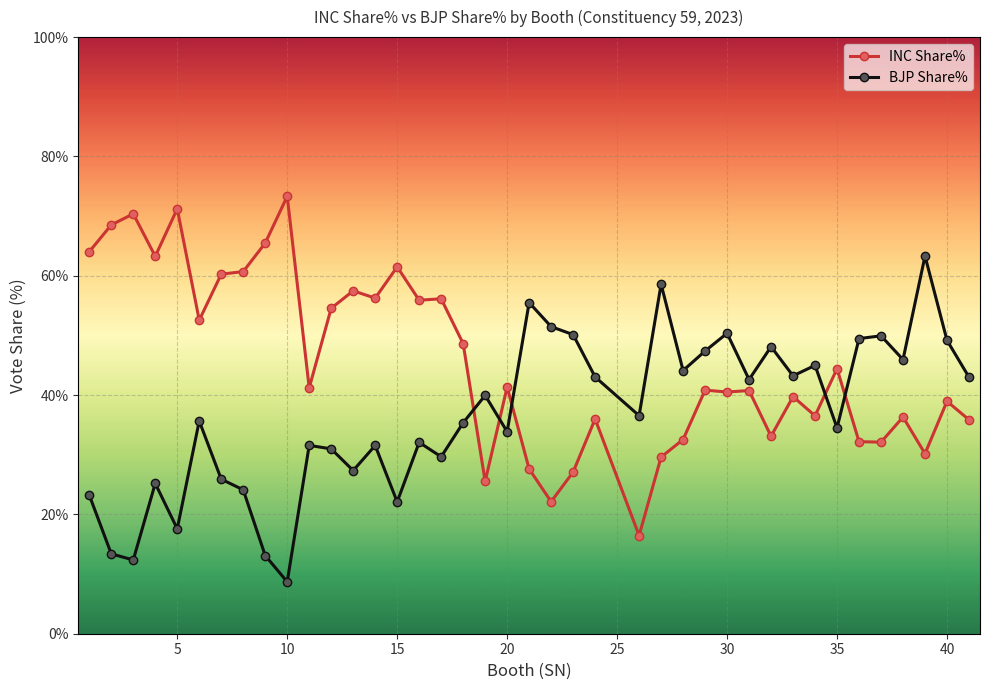

Is this an area chart (filled region under the line)?

No